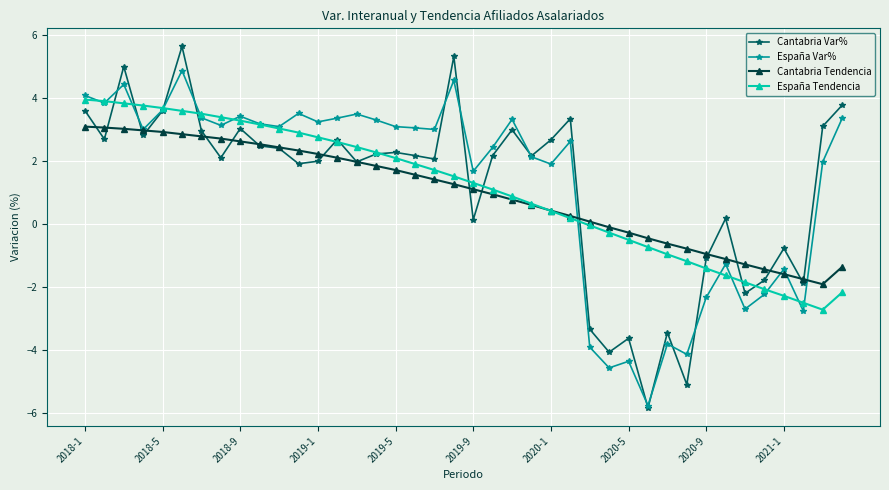

At how many categories does at least one series exceed -4?

40